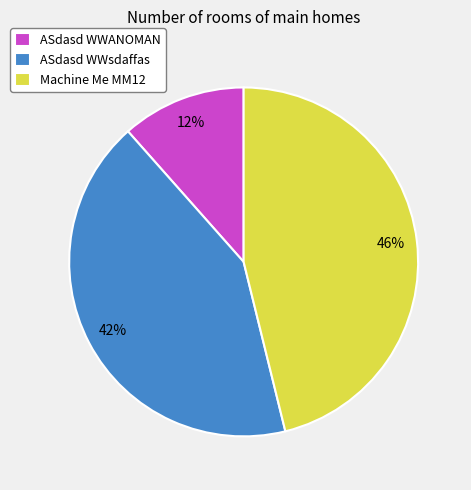

Do Machine Me MM12 and ASdasd WWANOMAN together represent more than half of the pie?

Yes